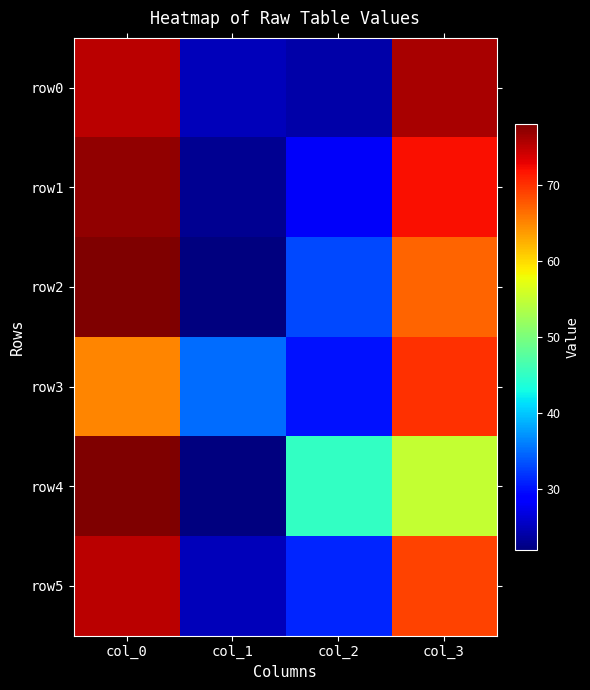

How many series are shown in this chart?

6